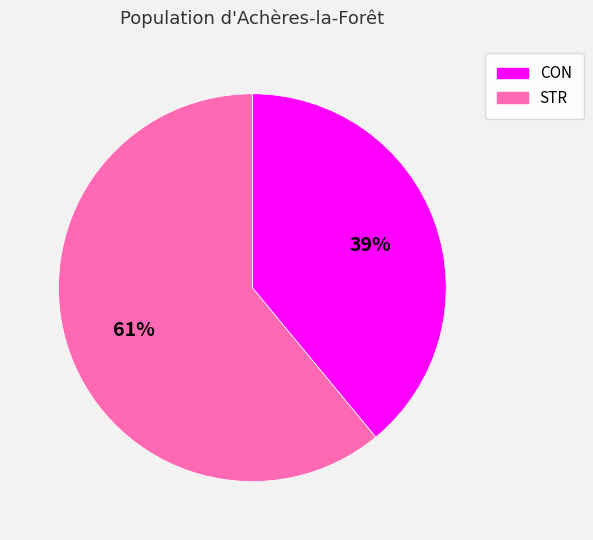

Which slice is the smallest?

CON